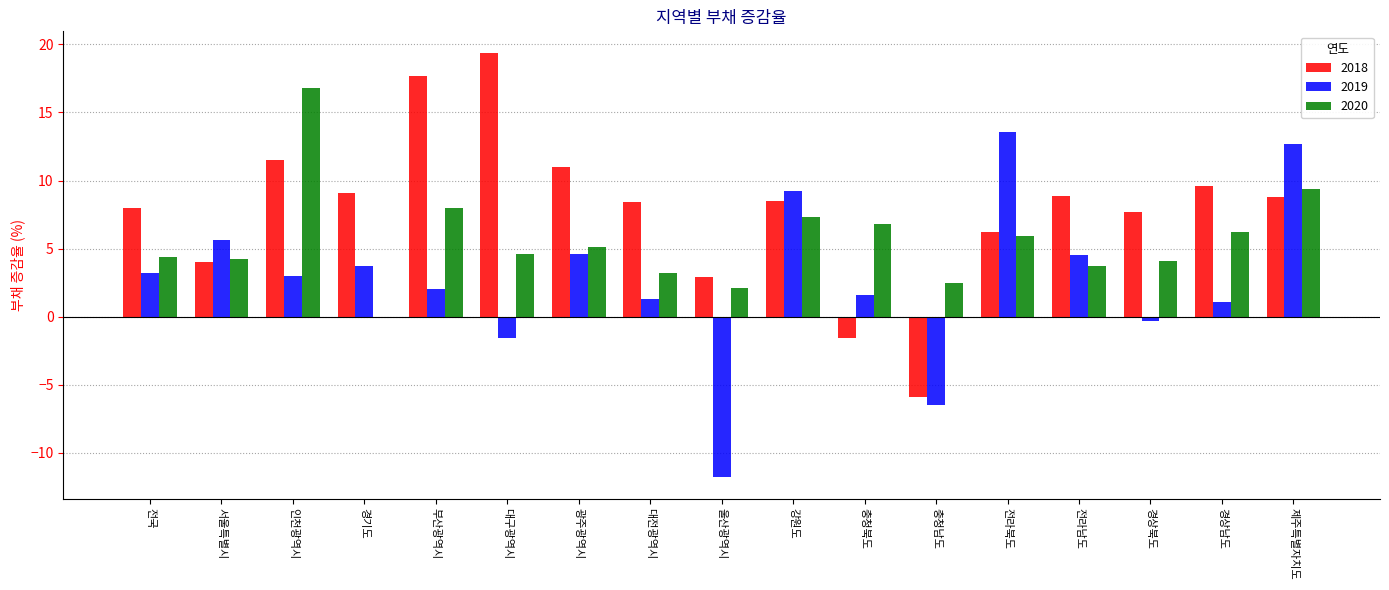

Which series has the largest total across all categories?

2018